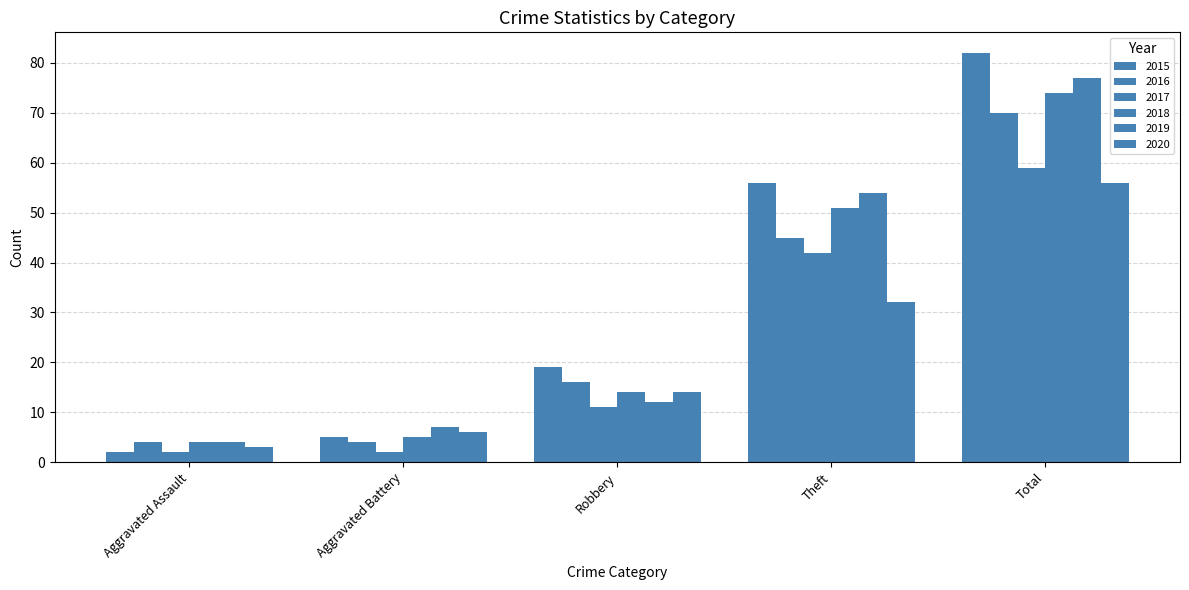

Which series has the largest range (max minus min)?

2015